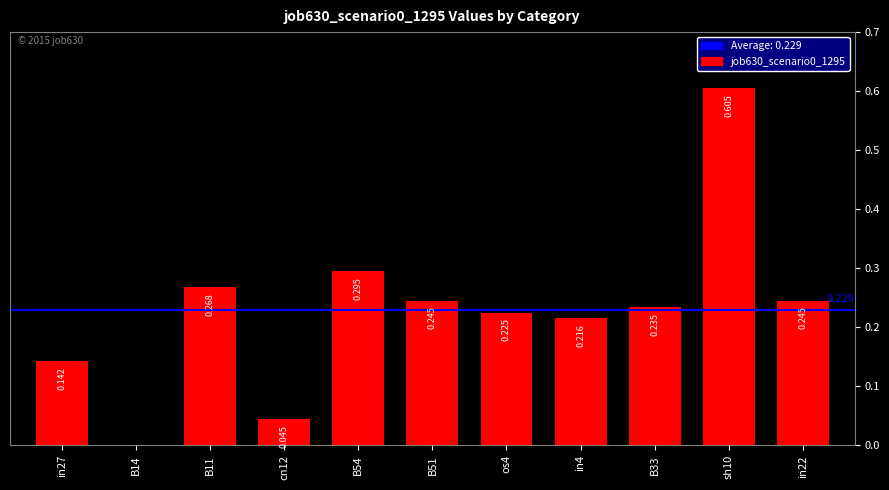

What is the value of the 8th bar from the left?

0.2